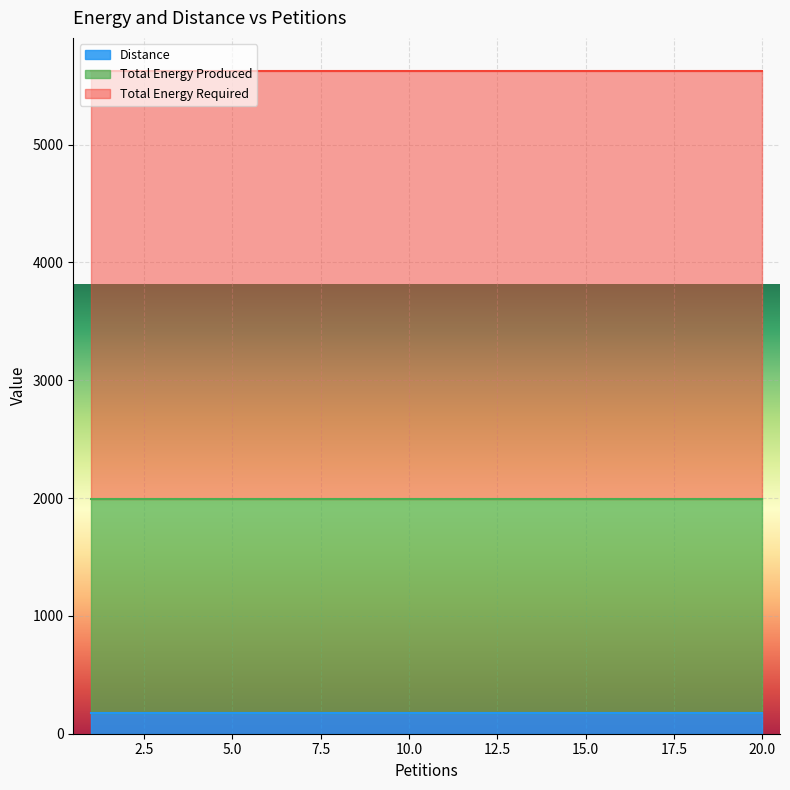

True or false: Total Energy Required and Total Energy Produced intersect in this chart.

False